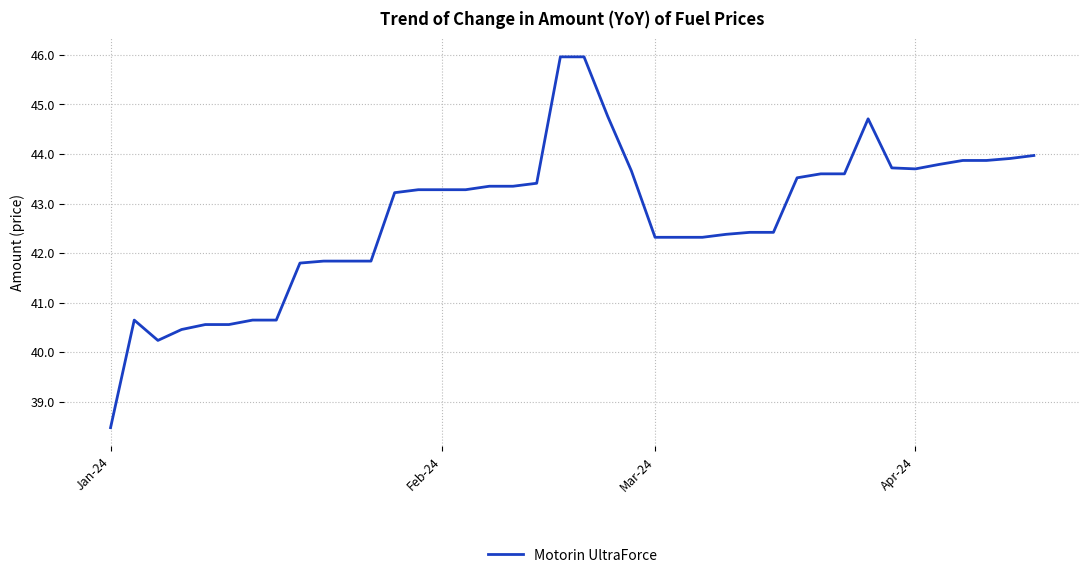

What is the minimum value shown in the chart?

38.5